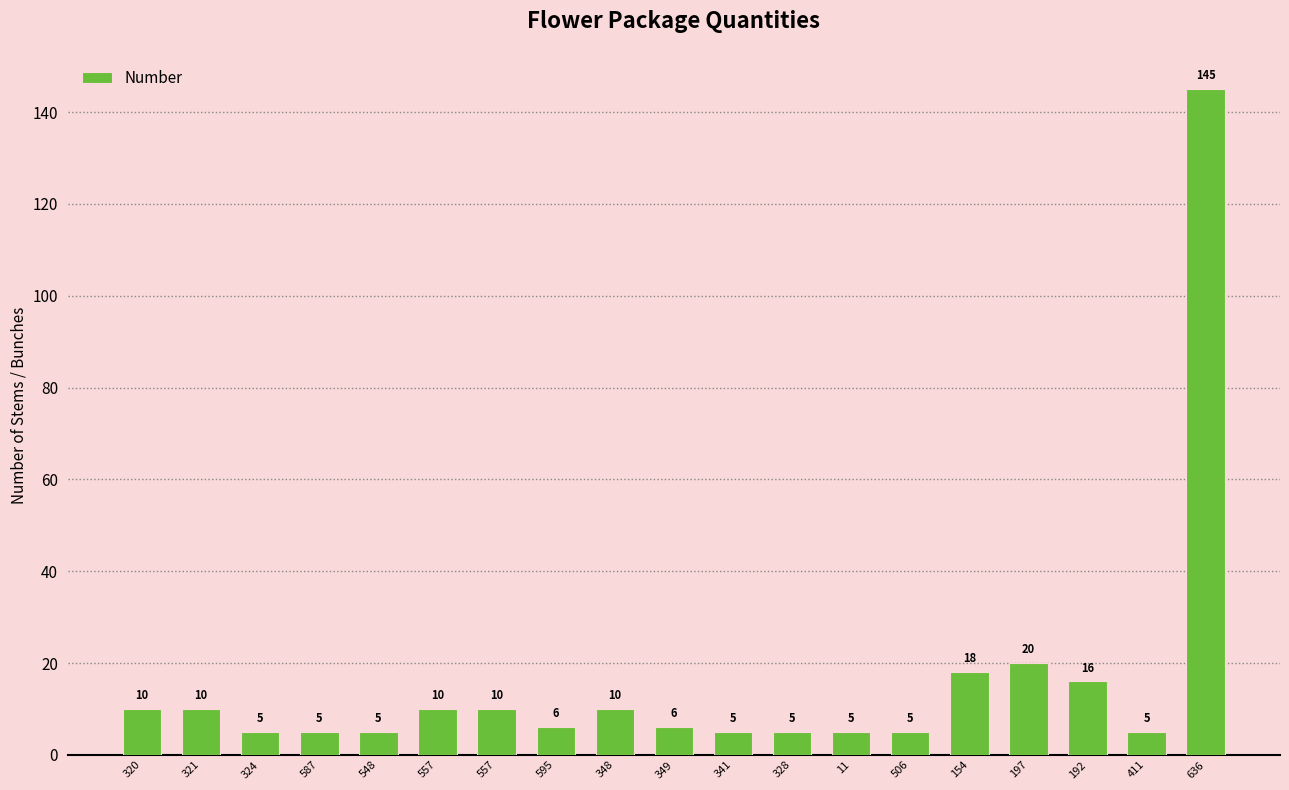

How many series are shown in this chart?

1